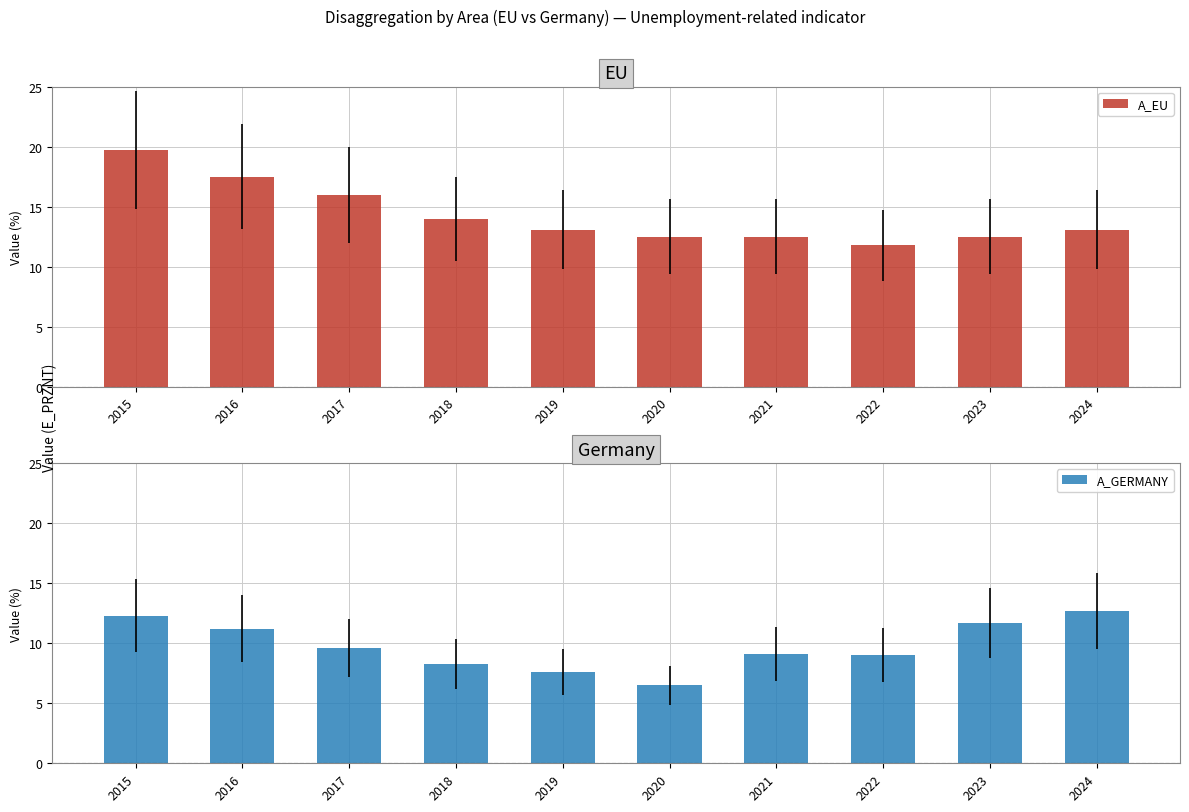

What is the difference between the second highest and second lowest values in the A_EU series?

5.0